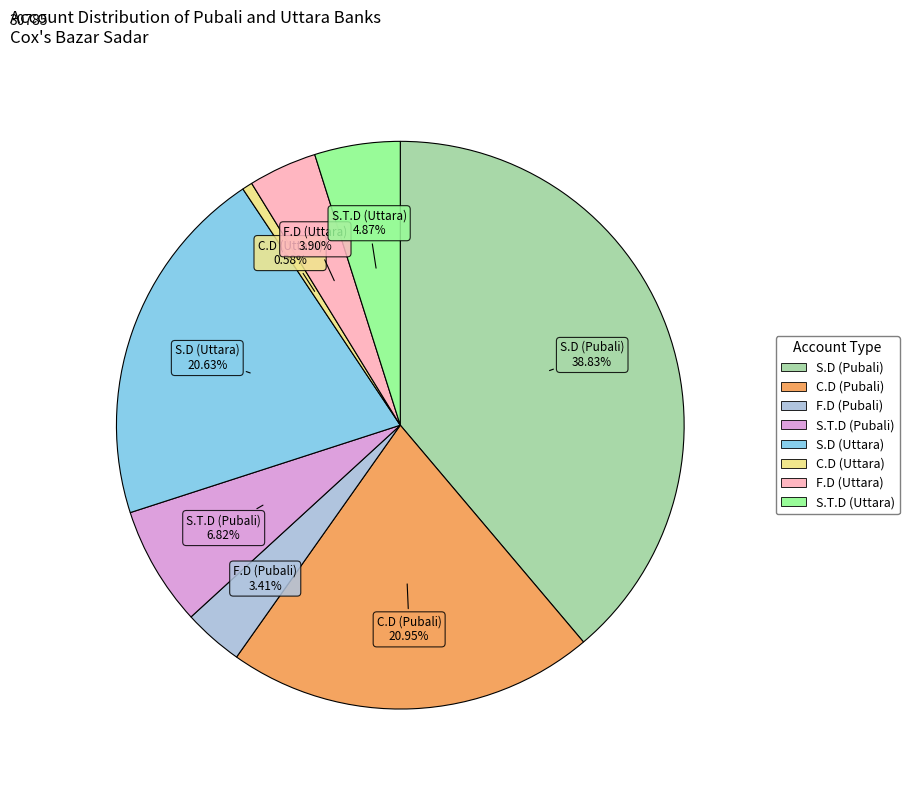

Is there a majority slice in this chart?

No